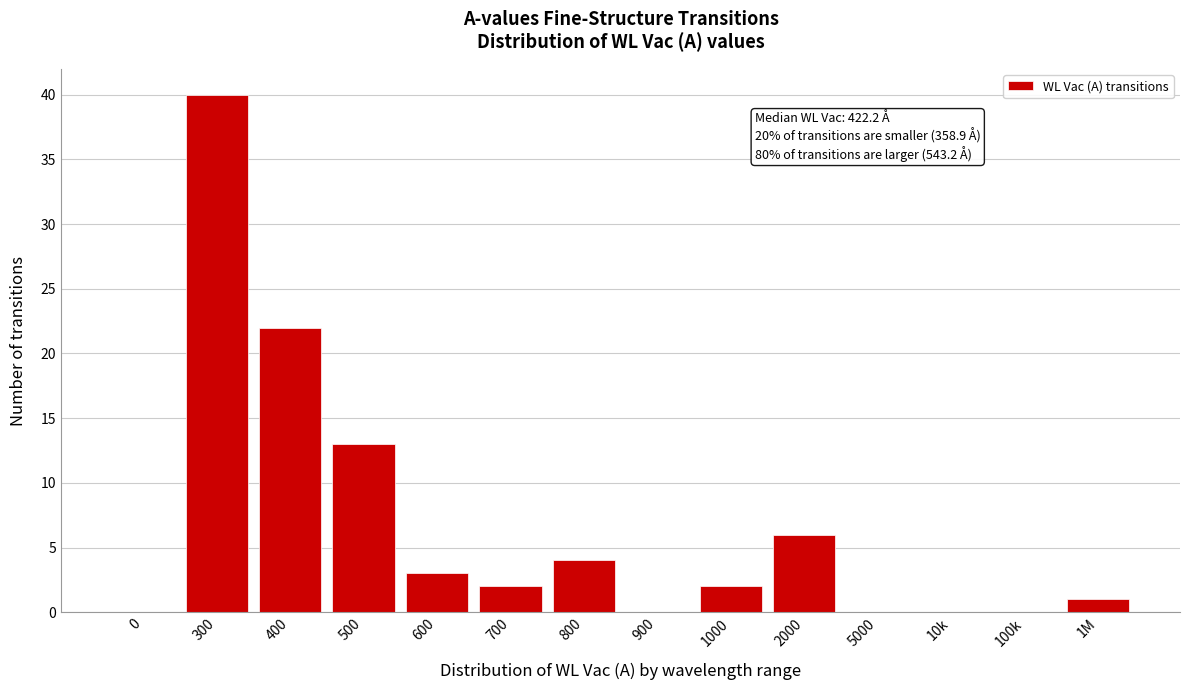

Reading left to right, what are all the values shown in this chart?

0=0	300=40	400=22	500=13	600=3	700=2	800=4	900=0	1000=2	2000=6	5000=0	10k=0	100k=0	1M=1